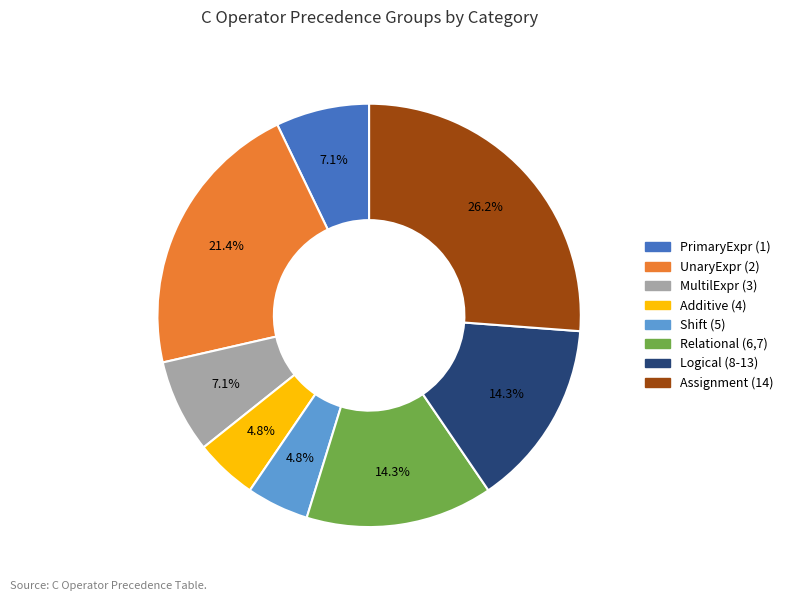

Between Assignment (14) and Shift (5), which is larger?

Assignment (14)